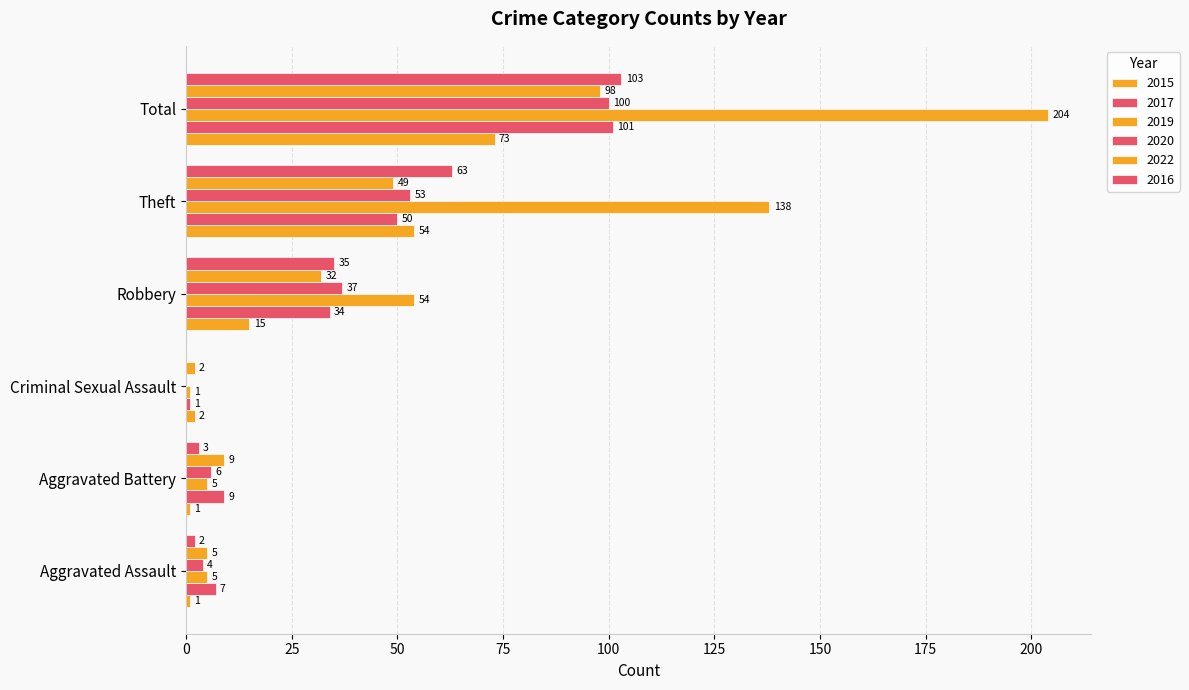

What is the difference between the 2022 values at Aggravated Assault and Total?

93